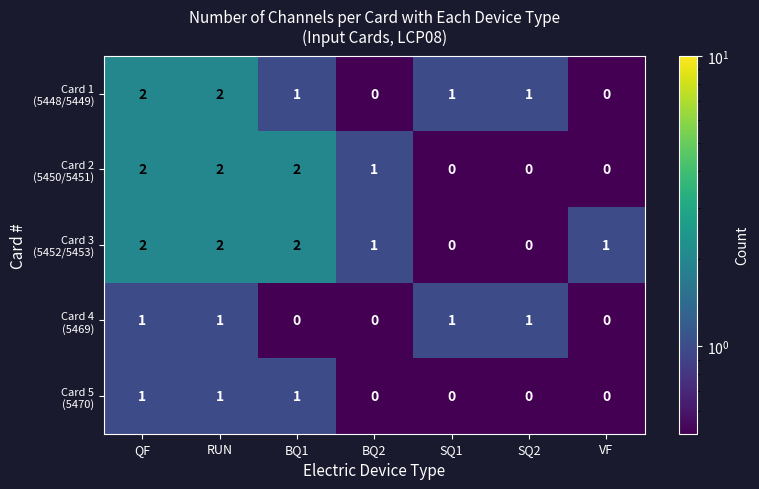

At how many categories does at least one series exceed 0?

7